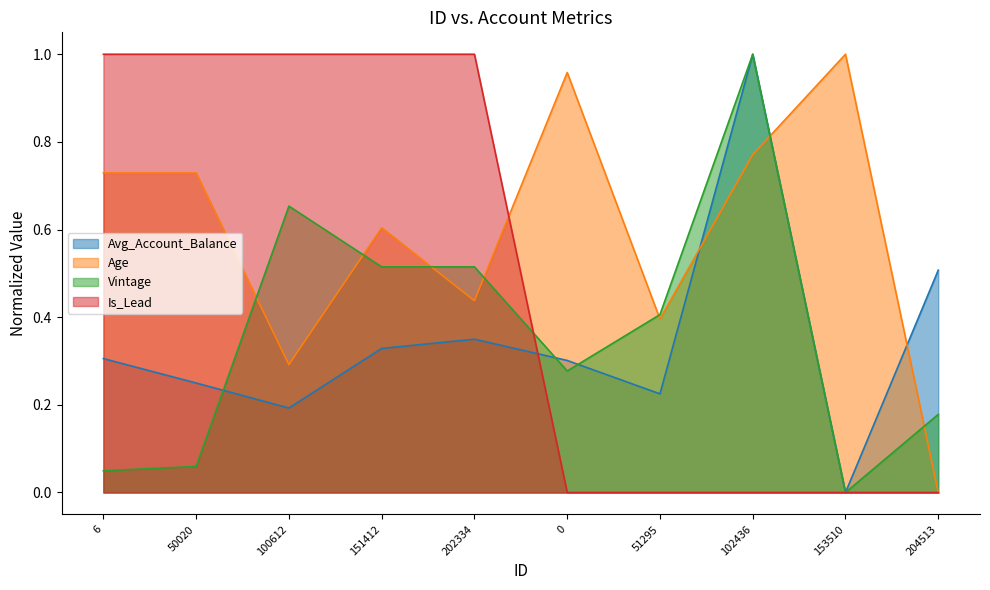

What are all the series names shown in the legend?

Avg_Account_Balance, Age, Vintage, Is_Lead